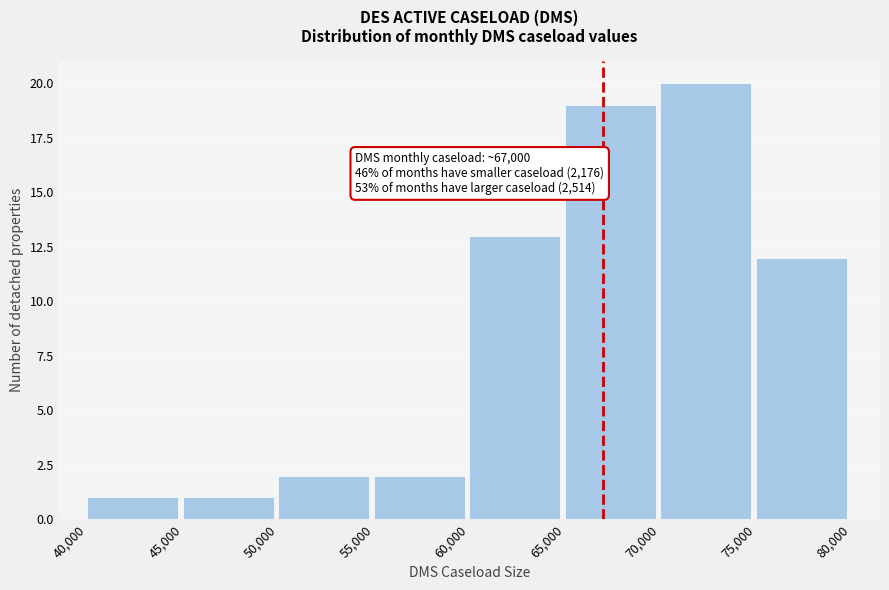

Which range on the x-axis has the tallest bar?

70,000 to 75,000